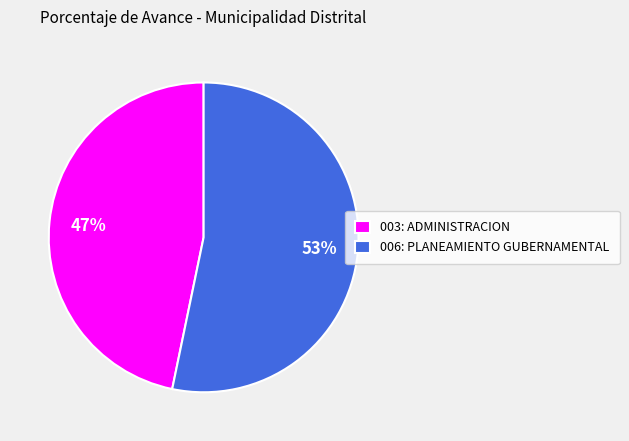

Which category accounts for the majority?

006: PLANEAMIENTO GUBERNAMENTAL